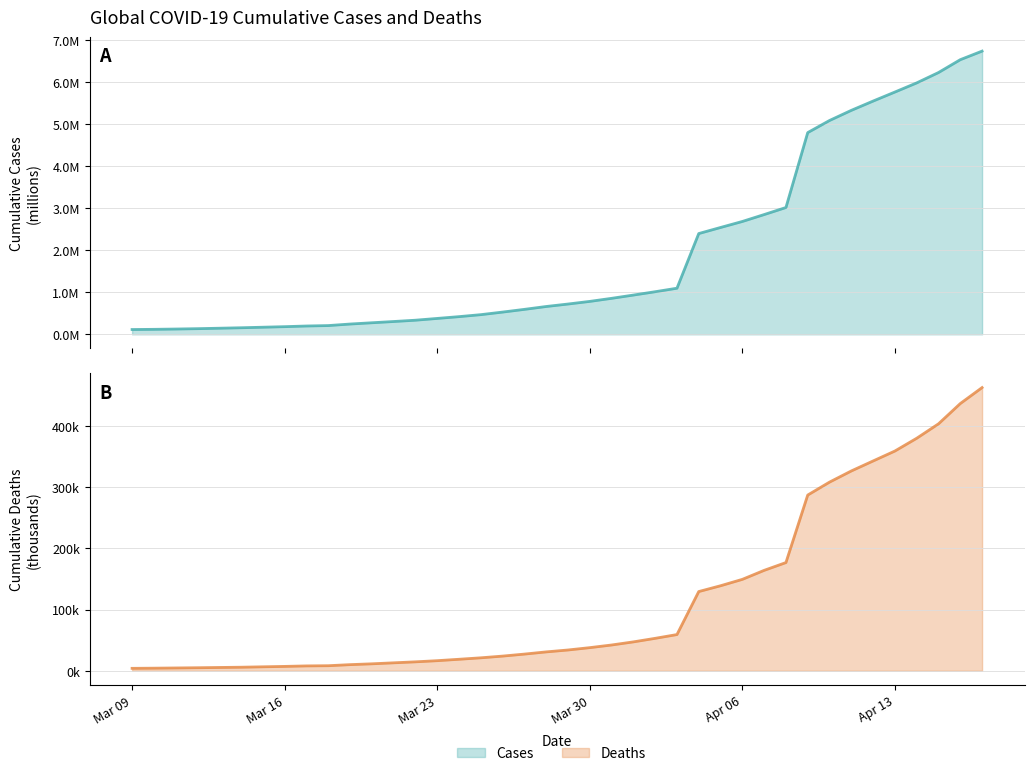

How many categories are shown in the chart?

40